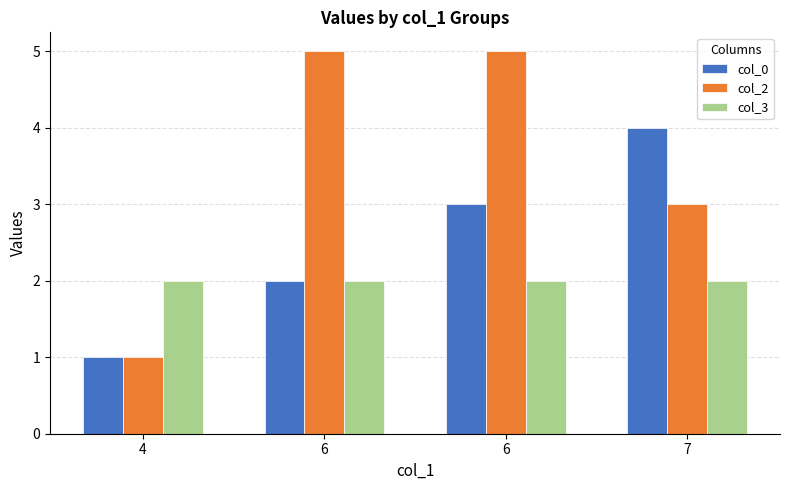

Reading left to right, what are all the values shown in this chart?

col_0: 4=1	6=2	6=3	7=4
col_2: 4=1	6=5	6=5	7=3
col_3: 4=2	6=2	6=2	7=2